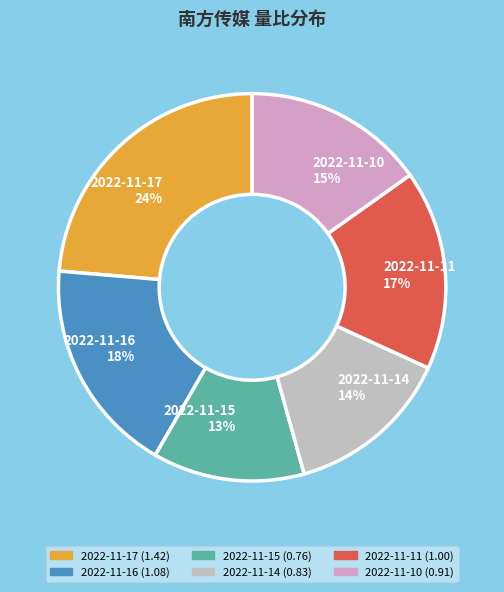

Approximately how many times larger is the value at 2022-11-11 compared to 2022-11-16?

0.9